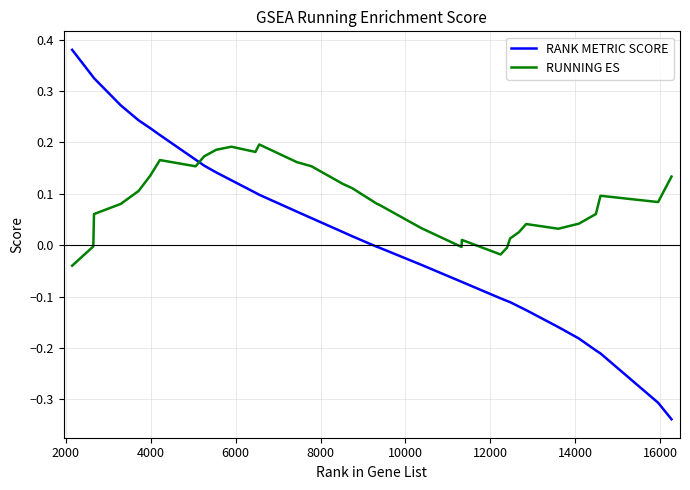

How many intersections are there between RANK METRIC SCORE and RUNNING ES?

1